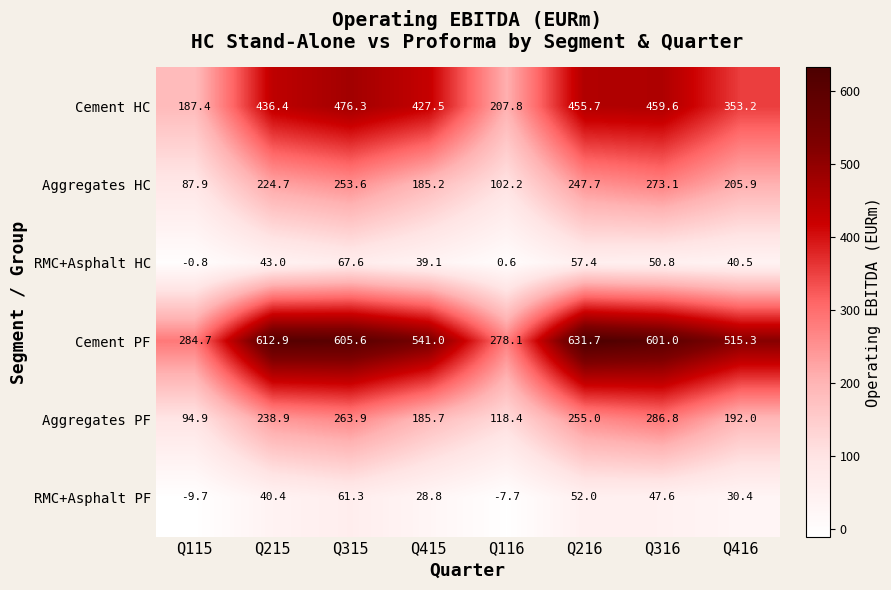

Where does the RMC+Asphalt PF series first go above 40?

Q215